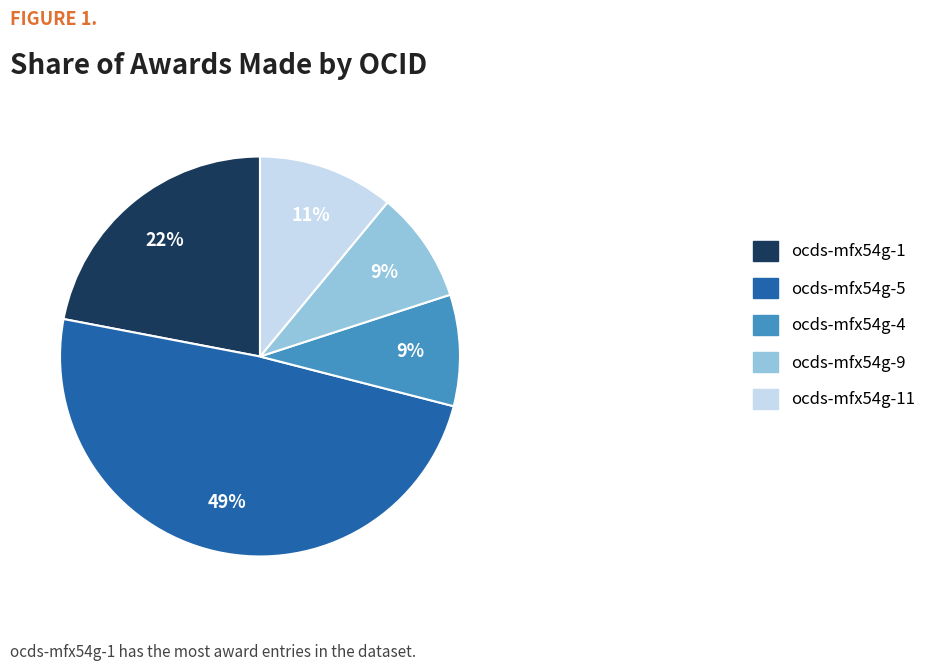

To the nearest percent, what percentage of the pie is ocds-mfx54g-4?

9%